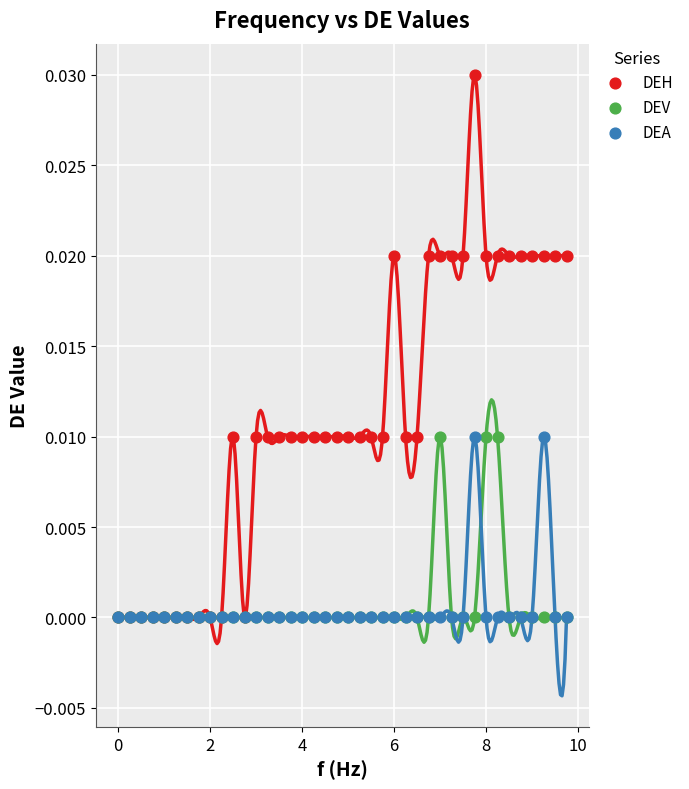

Which series reaches the maximum Y coordinate?

DEH